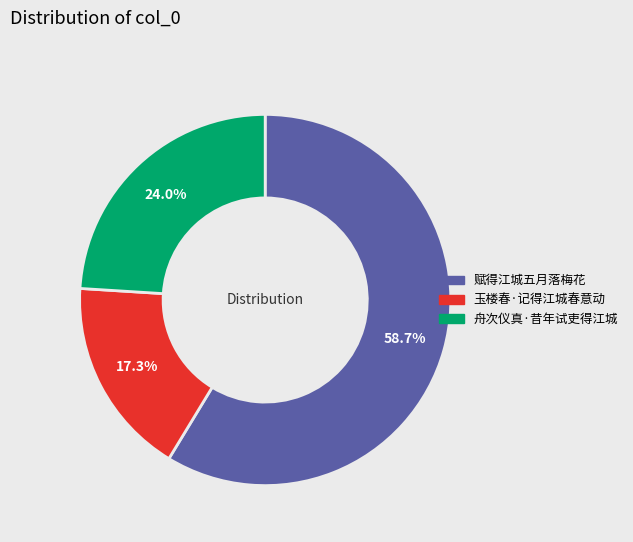

To the nearest percent, what is the average slice percentage?

33%